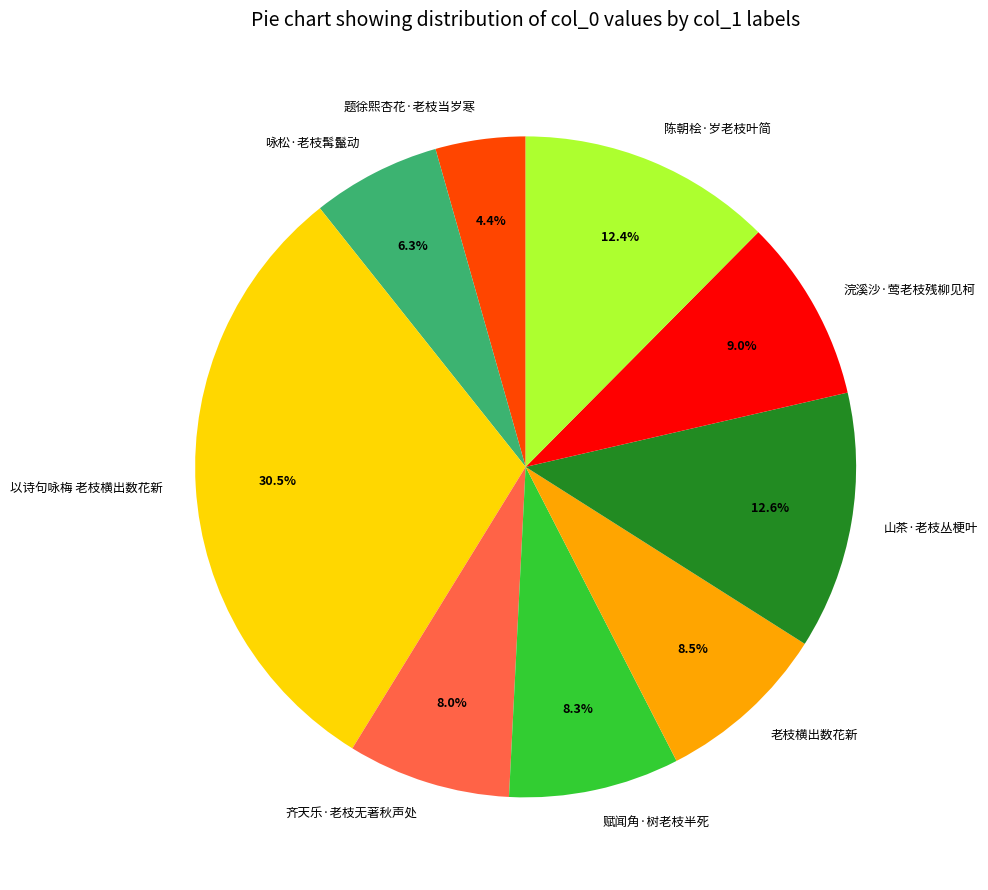

The 题徐熙杏花·老枝当岁寒 slice represents 4% of the pie. True or false?

True